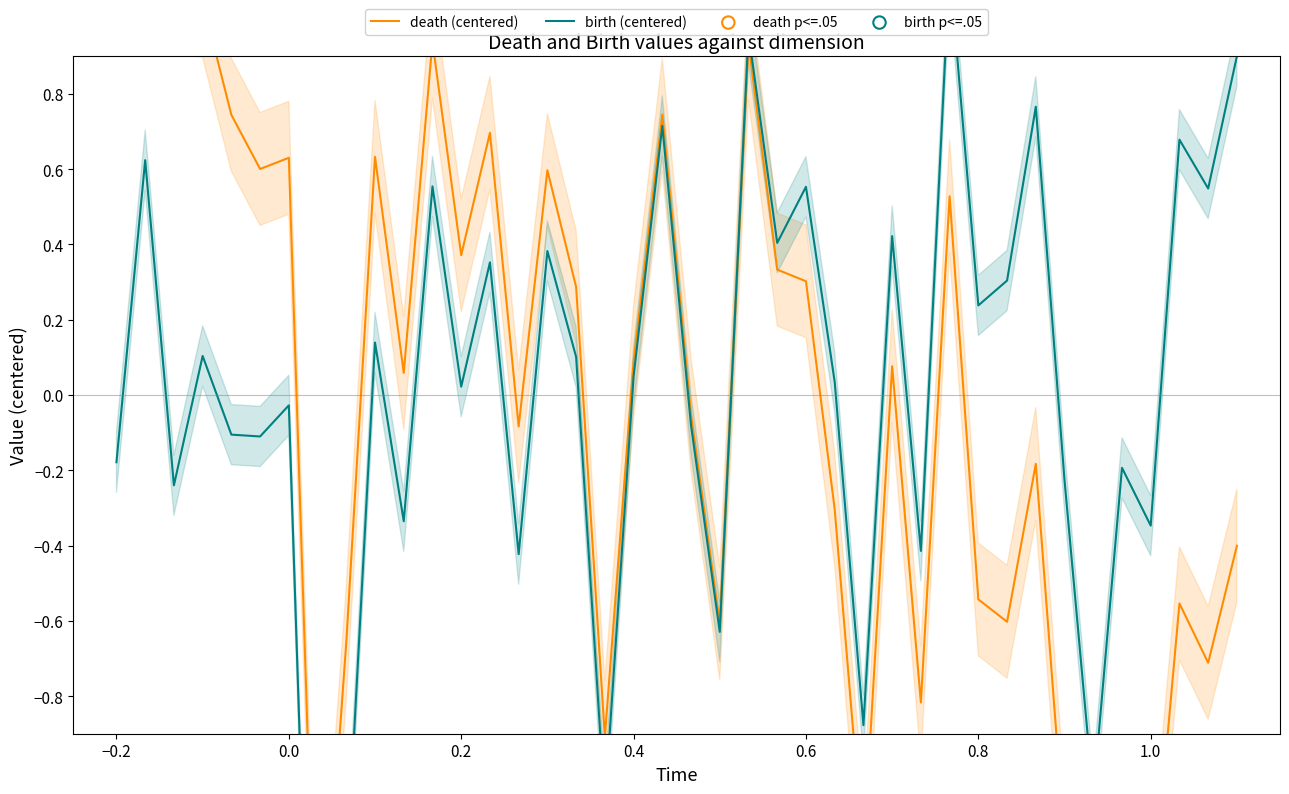

What are all the series names shown in the legend?

death, birth